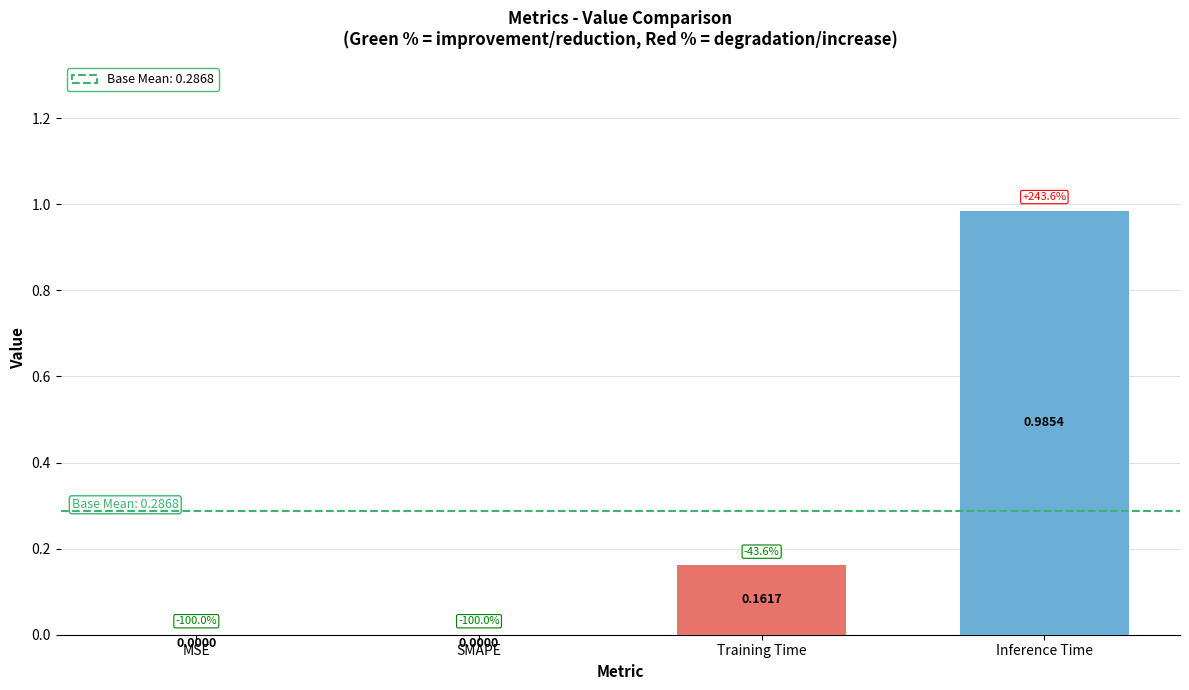

Which category has the highest value across all series?

Inference Time